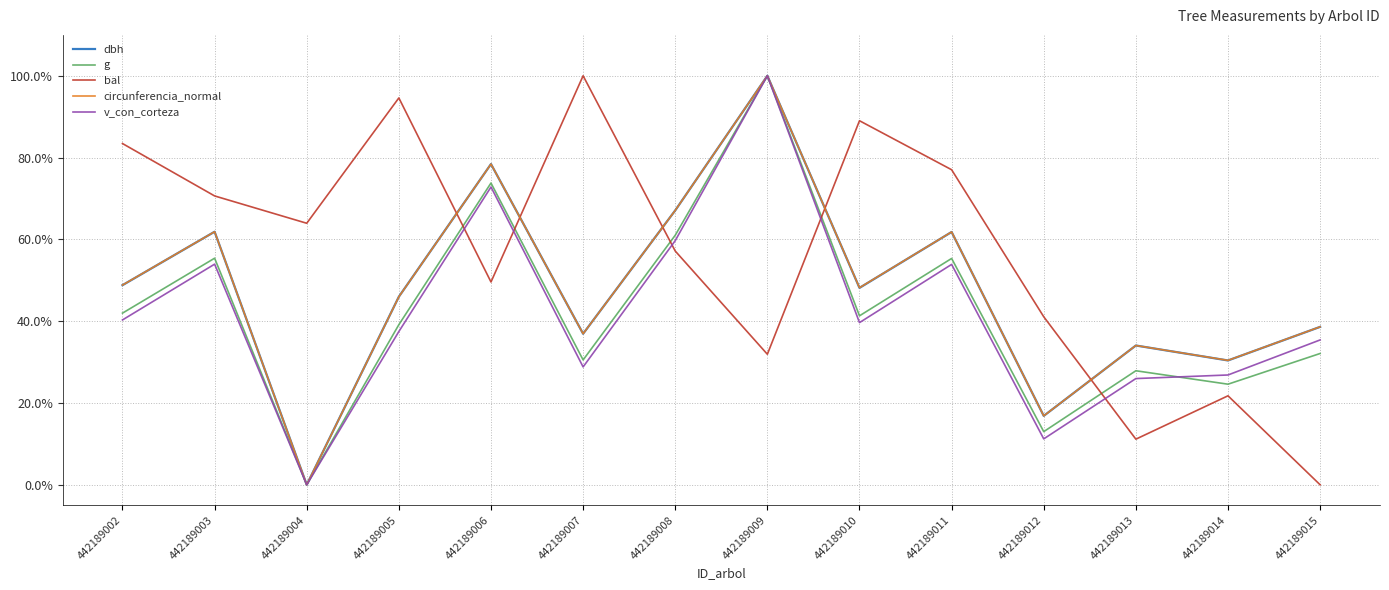

What is the difference between the maximum and second lowest values in the g series?

87.0